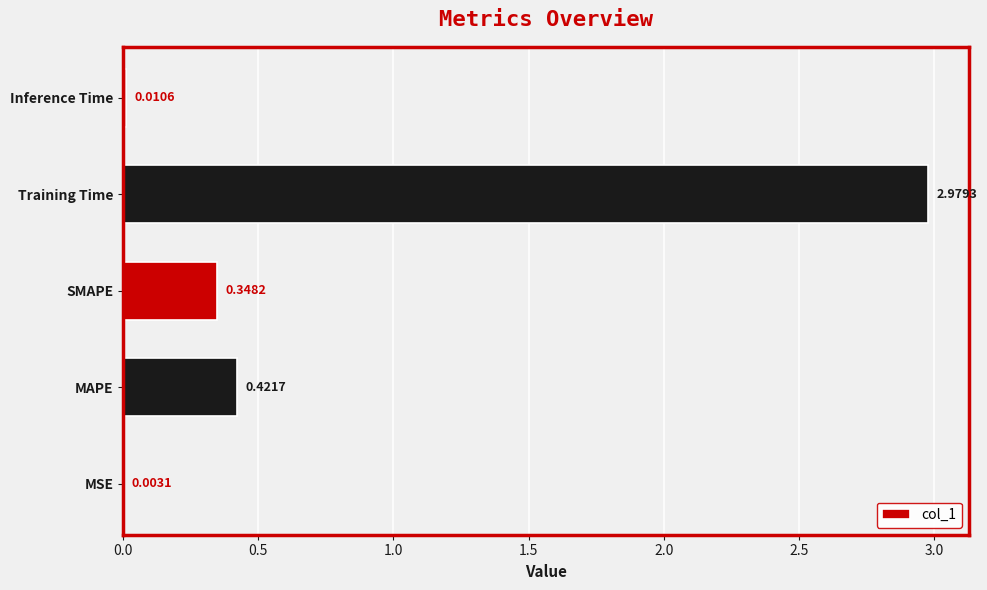

Which has a higher value, Training Time or MAPE?

Training Time